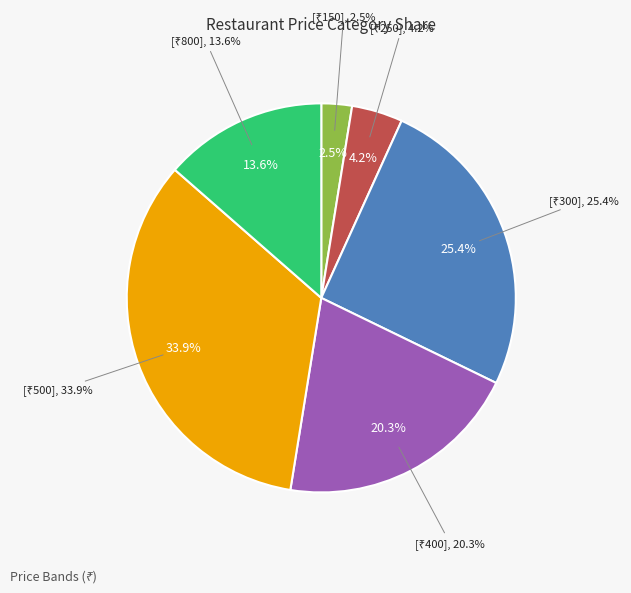

Is there any slice that represents more than half of the pie?

No